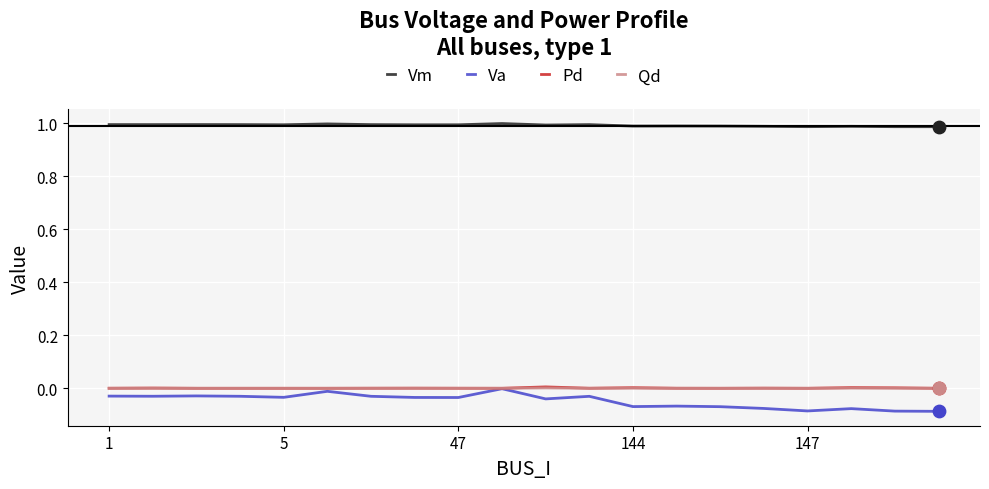

At how many categories does at least one series exceed 0?

20